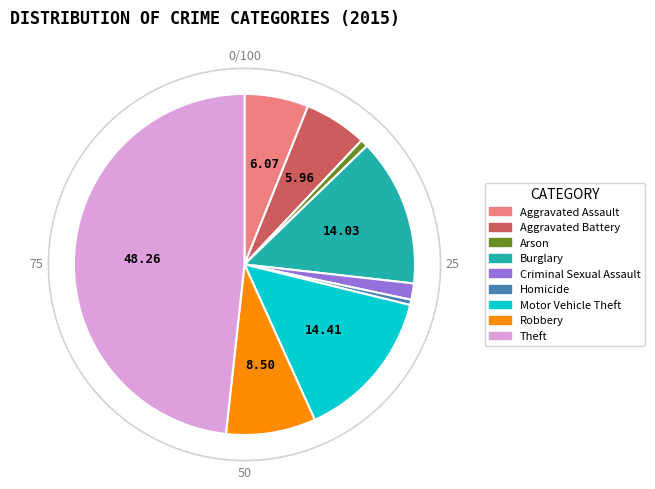

The Homicide slice represents 0% of the pie. True or false?

True